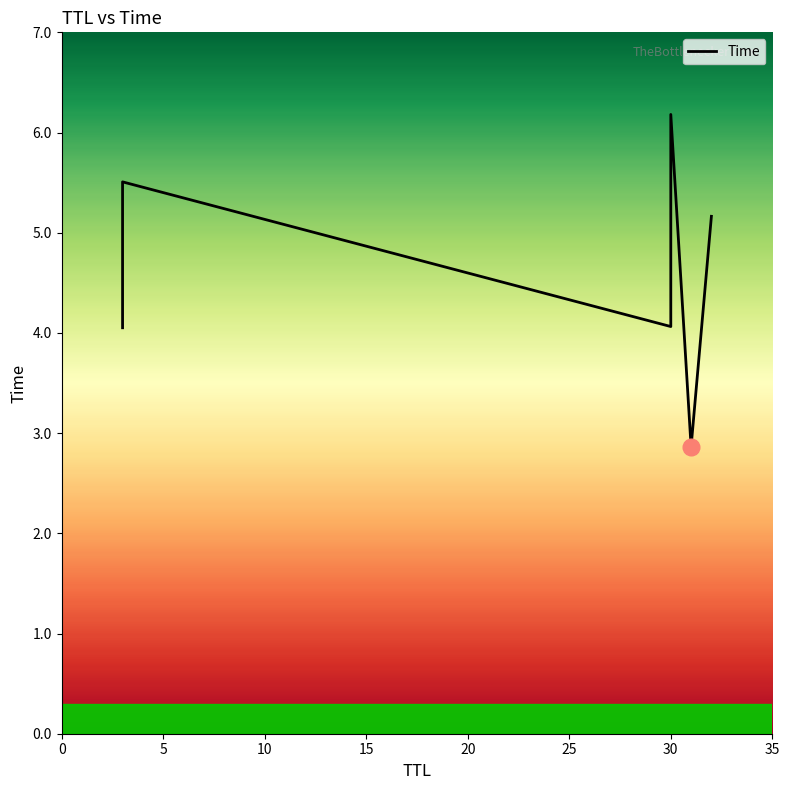

What is the greatest value displayed?

6.2